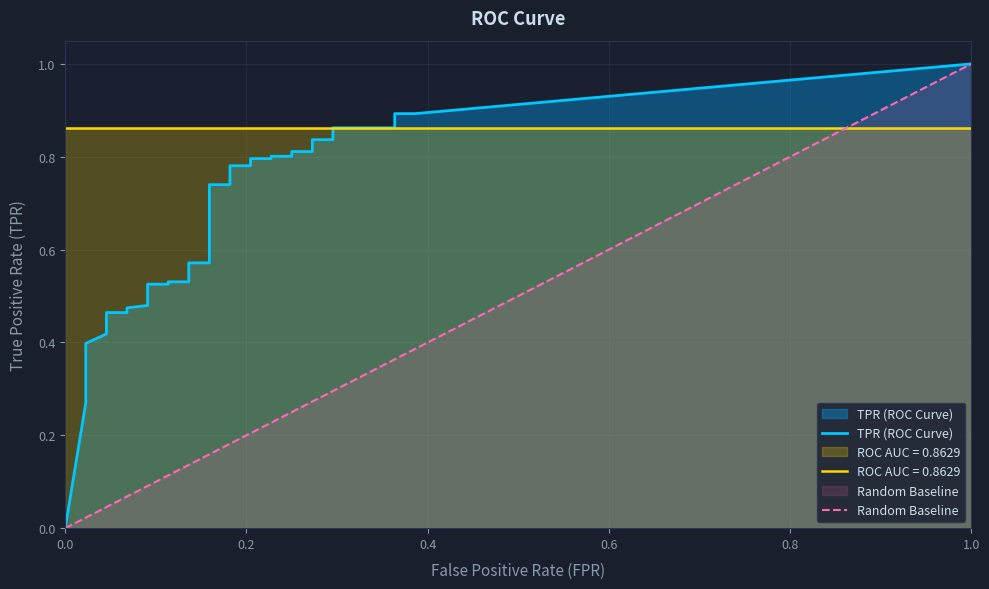

True or false: fpr and tpr cross at least once.

False